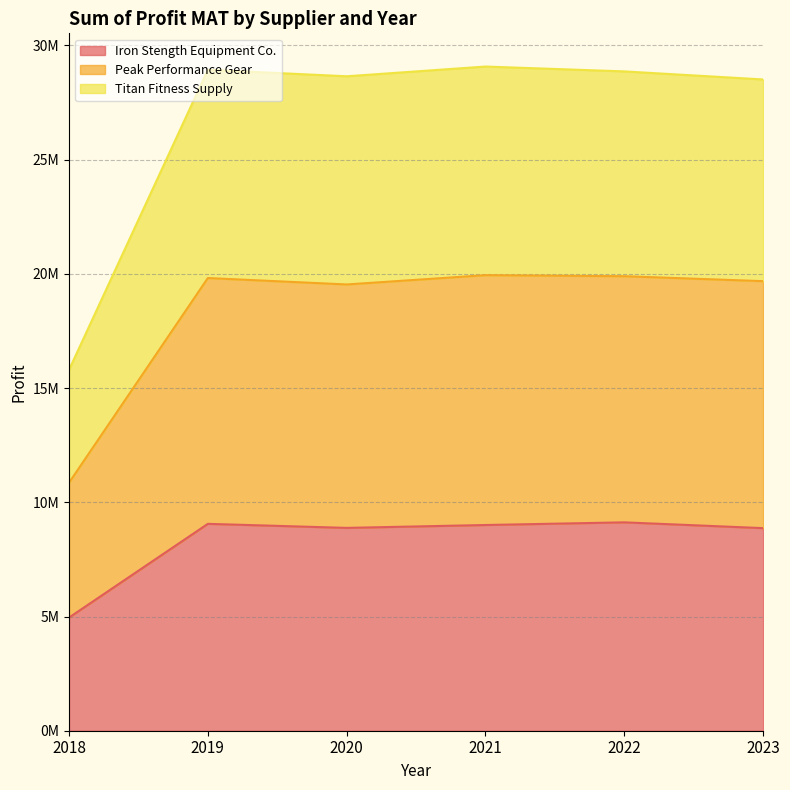

How many data points in Peak Performance Gear are less than 19816298?

3